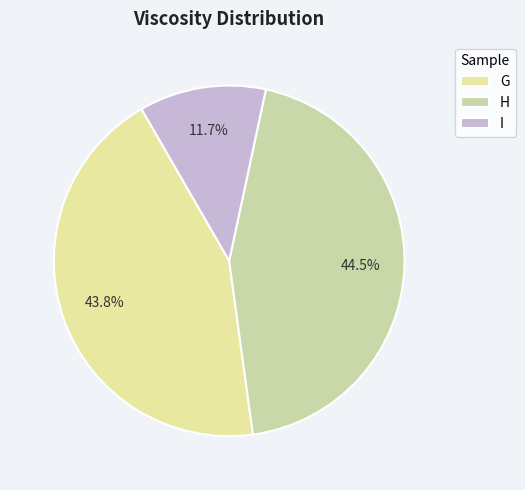

To the nearest percent, what percentage of the pie is G?

44%